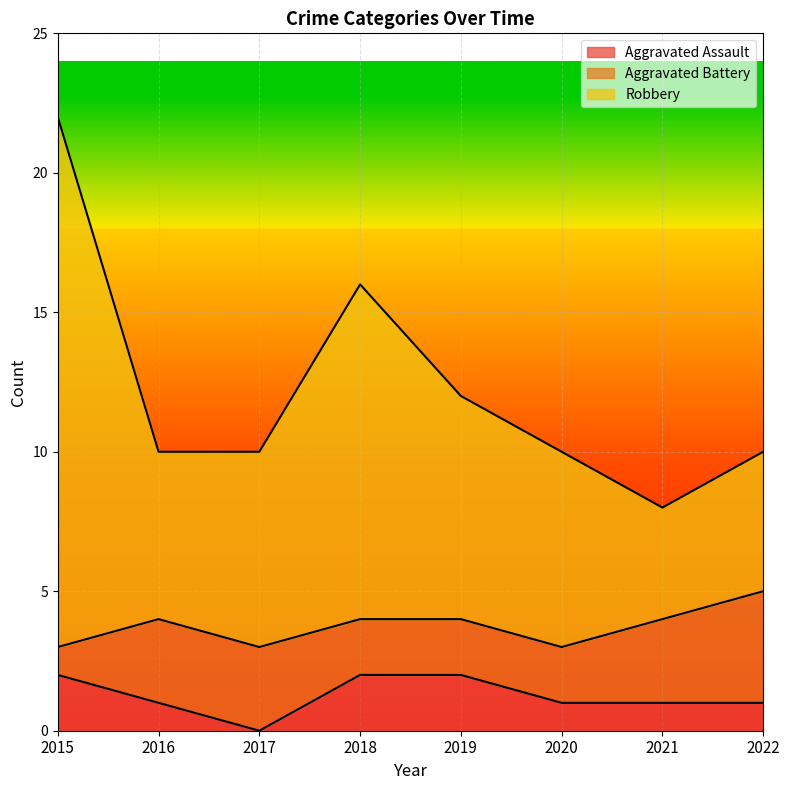

What are all the series names shown in the legend?

Aggravated Assault, Aggravated Battery, Robbery